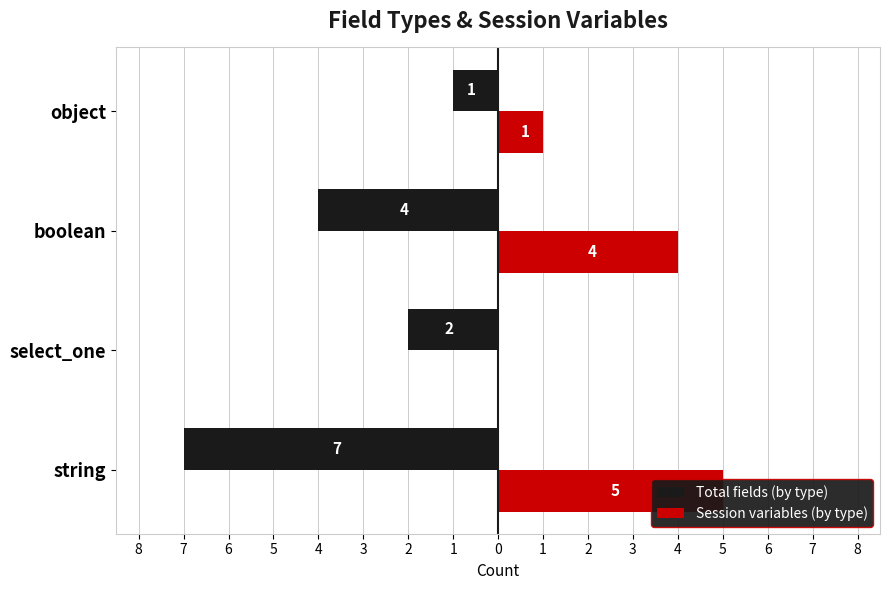

How many groups of bars are there?

4